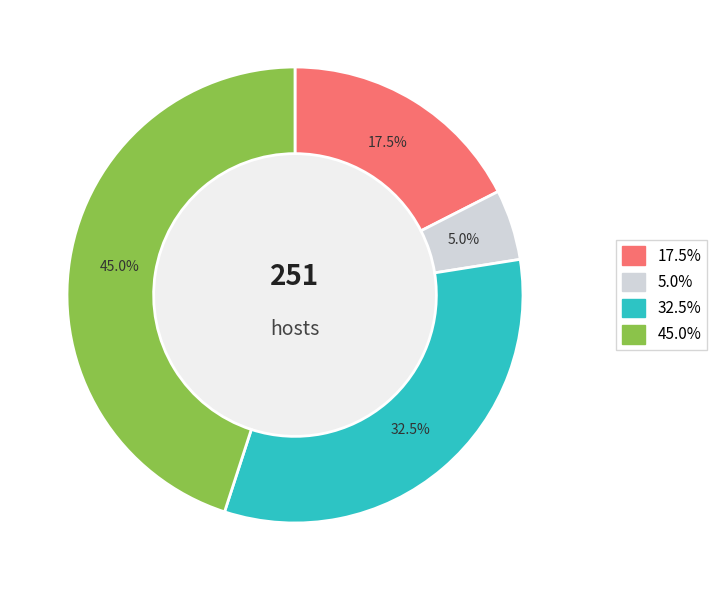

Does any single category account for the majority?

No